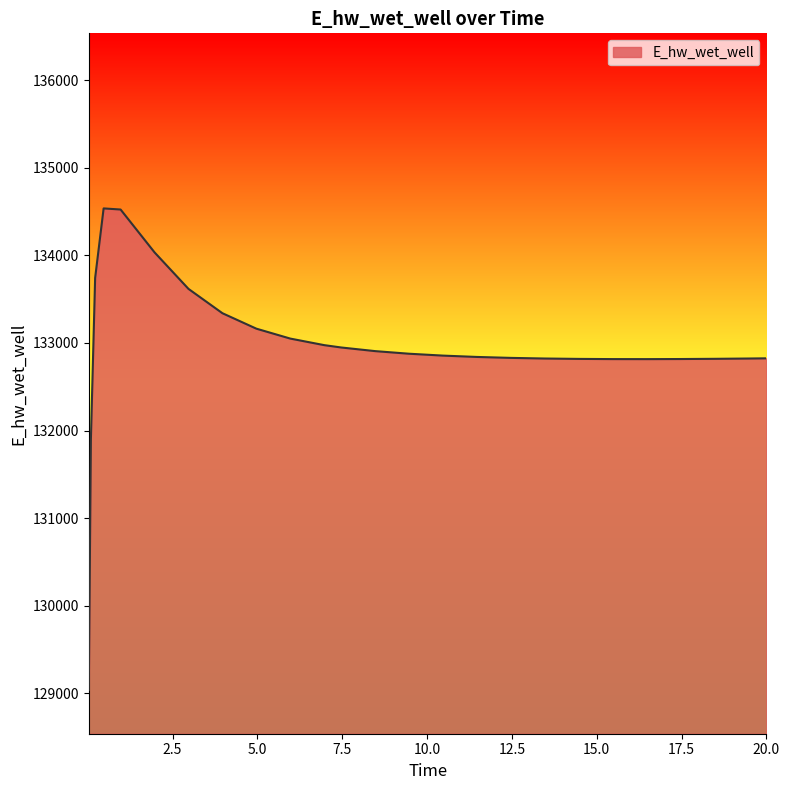

What is the difference between the maximum and minimum values?

5500.7